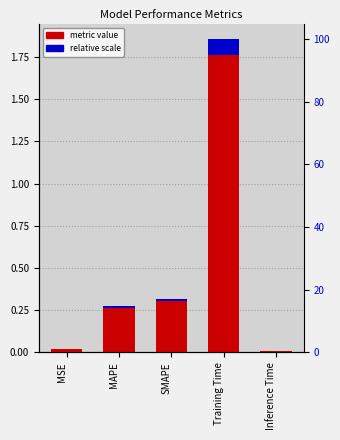

What is the difference between the values at Training Time and MAPE?

1.6